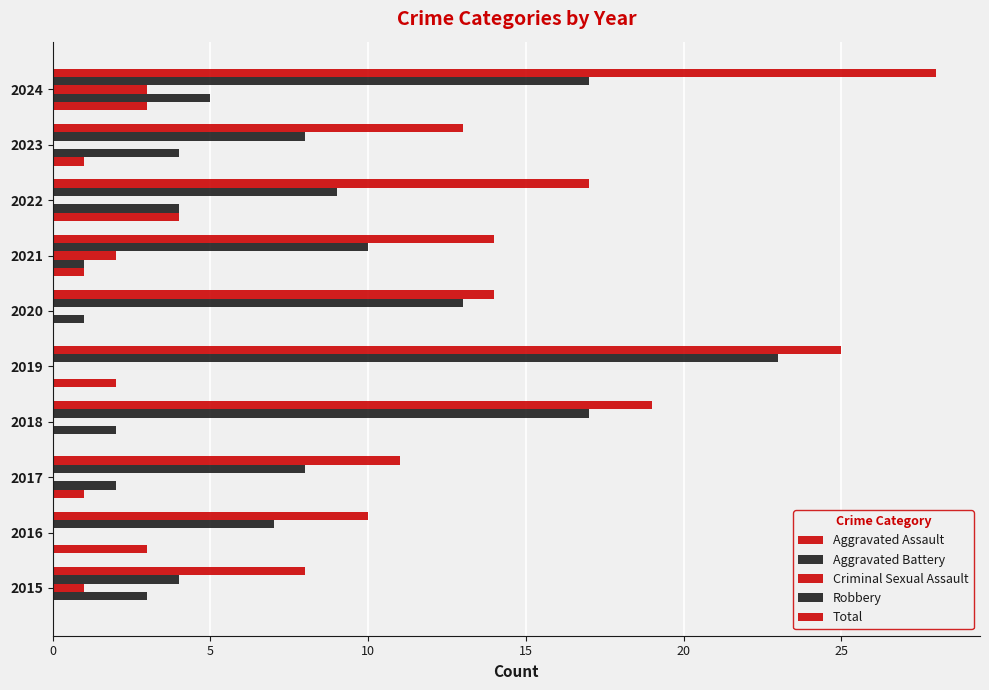

How many distinct data groups are displayed?

5